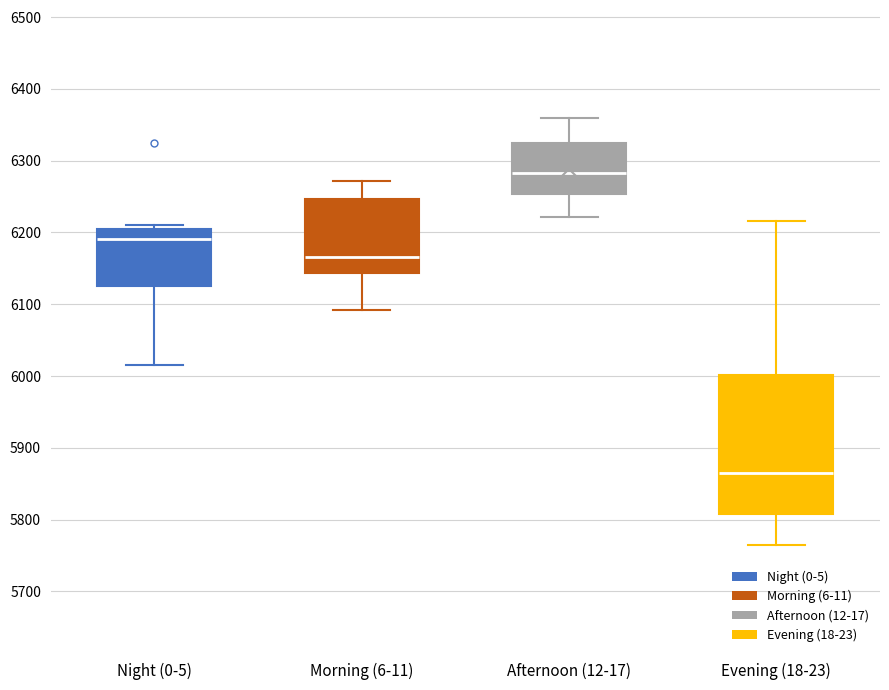

Which box is the tallest, from its lower edge to its upper edge?

Evening (18-23)